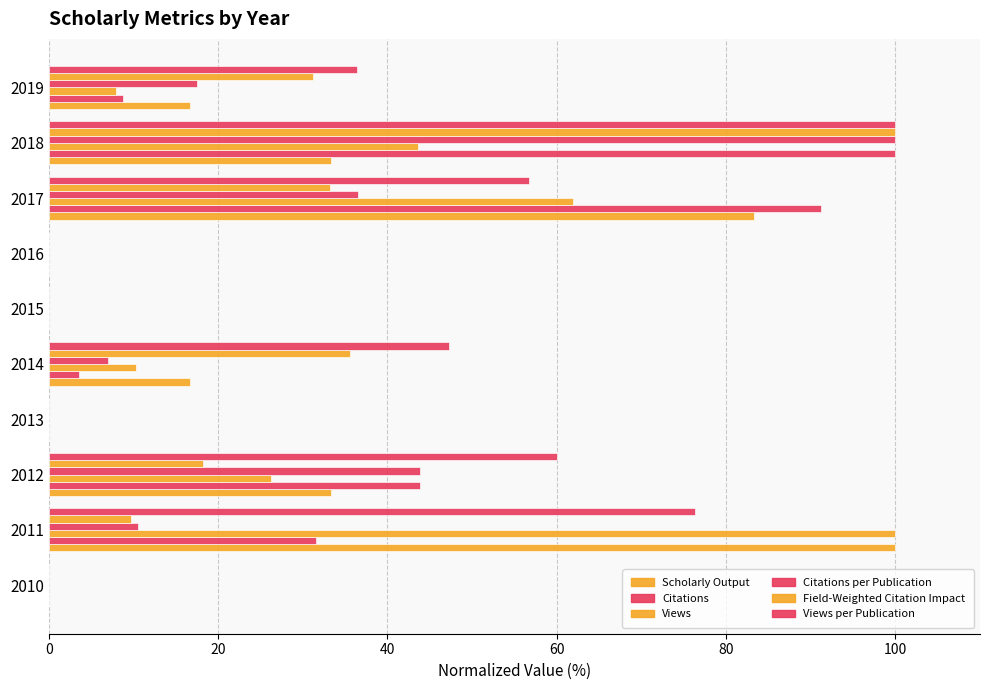

How many series are shown in this chart?

6